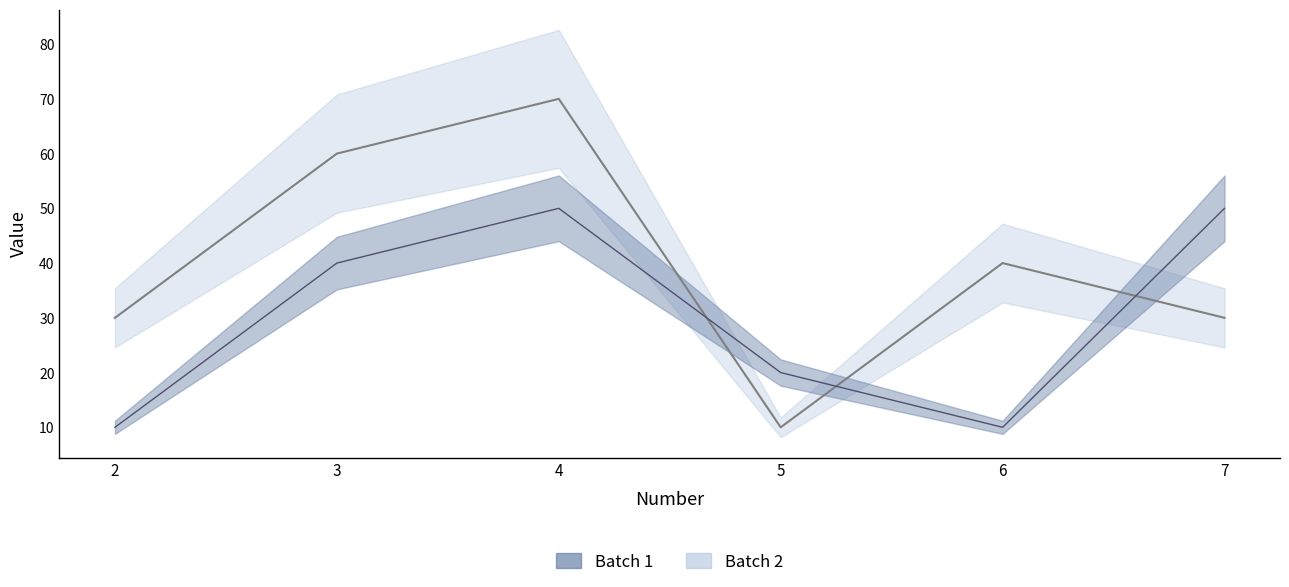

Reading right to left, list all the values displayed in this chart.

Batch 1: 7=50	6=10	5=20	4=50	3=40	2=10
Batch 2: 7=30	6=40	5=10	4=70	3=60	2=30